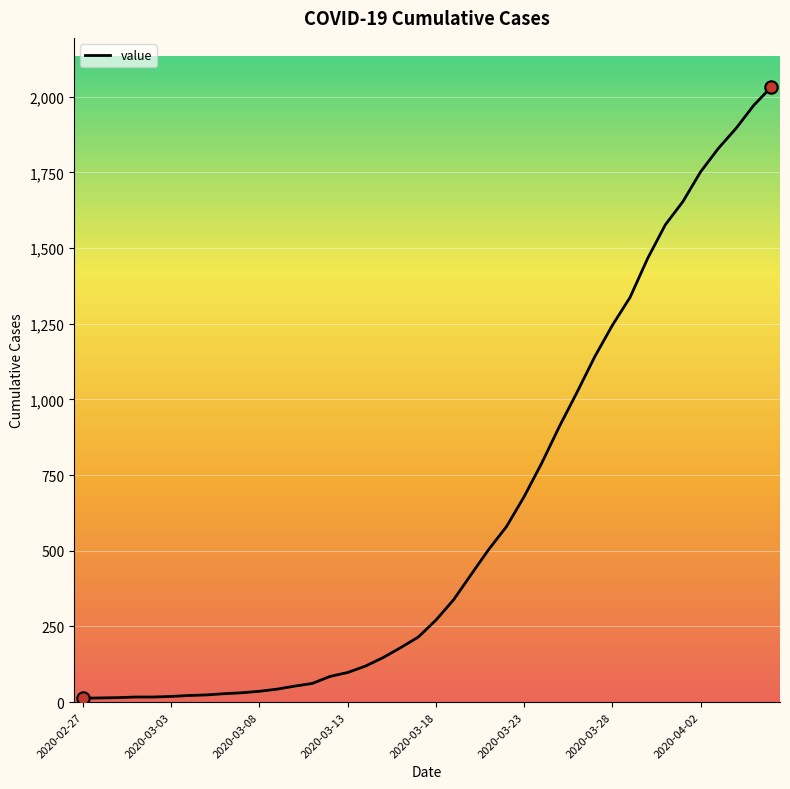

What is the maximum value shown in the chart?

2032